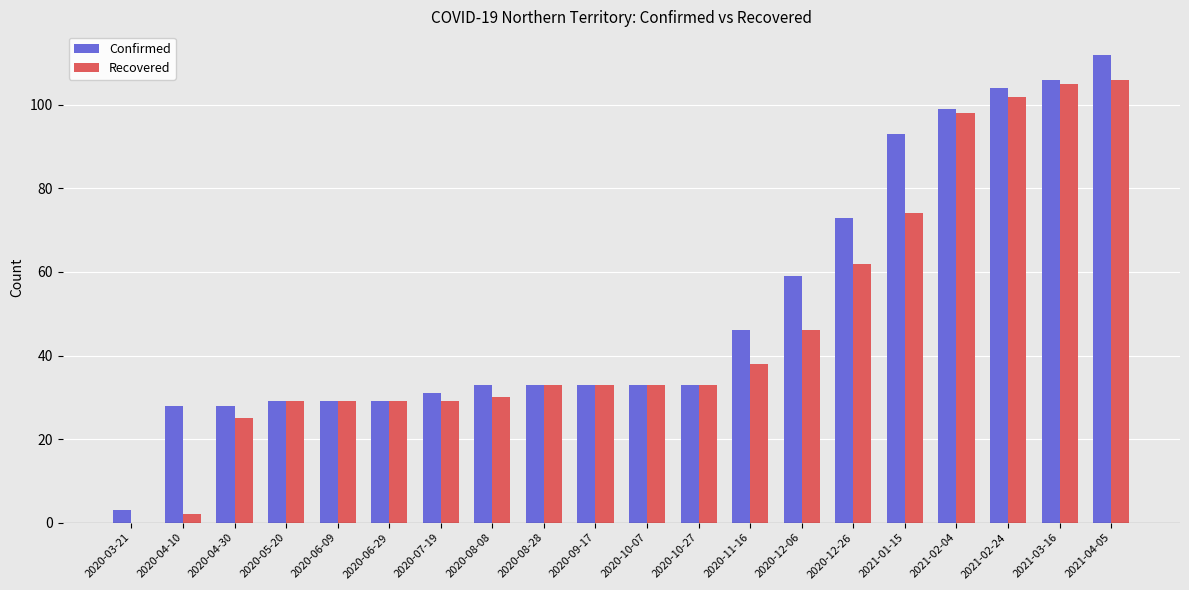

Which label corresponds to the largest value in the chart?

2021-04-05